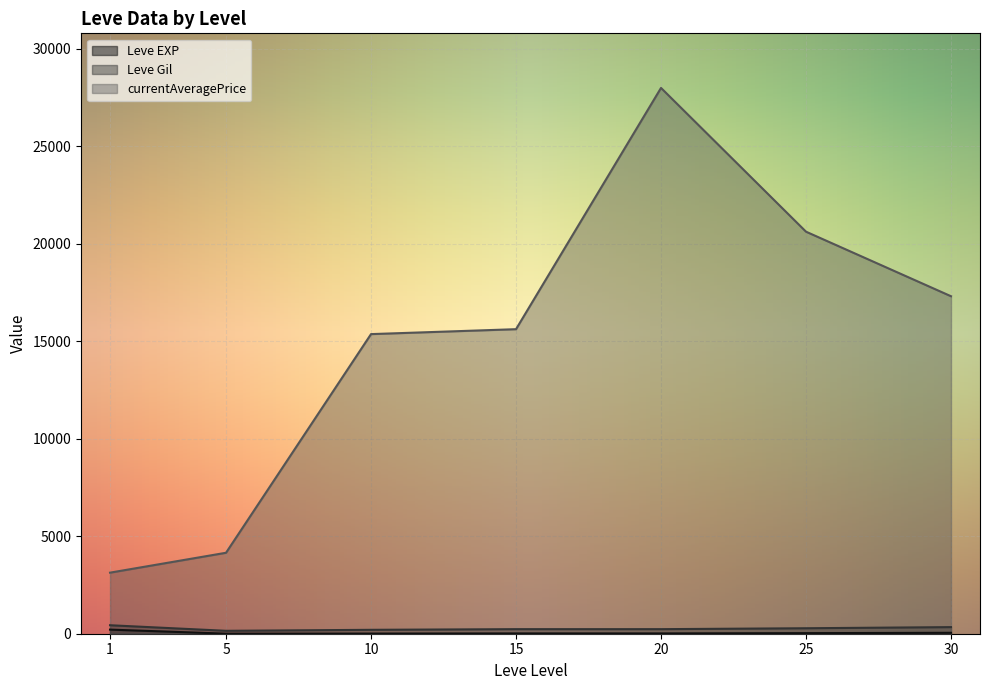

At which category is the sum across all series the highest?

20